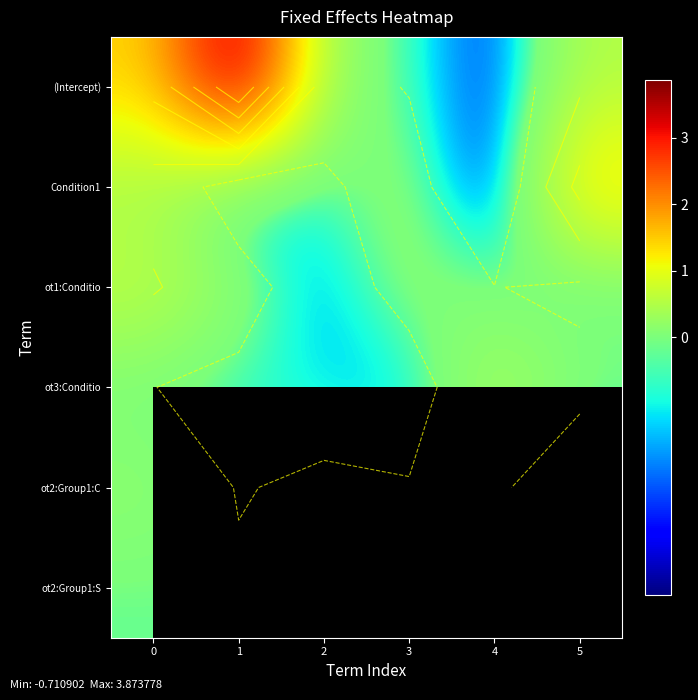

Is the value of Condition1 at 1 greater than the value of ot3:Conditio at 1?

No